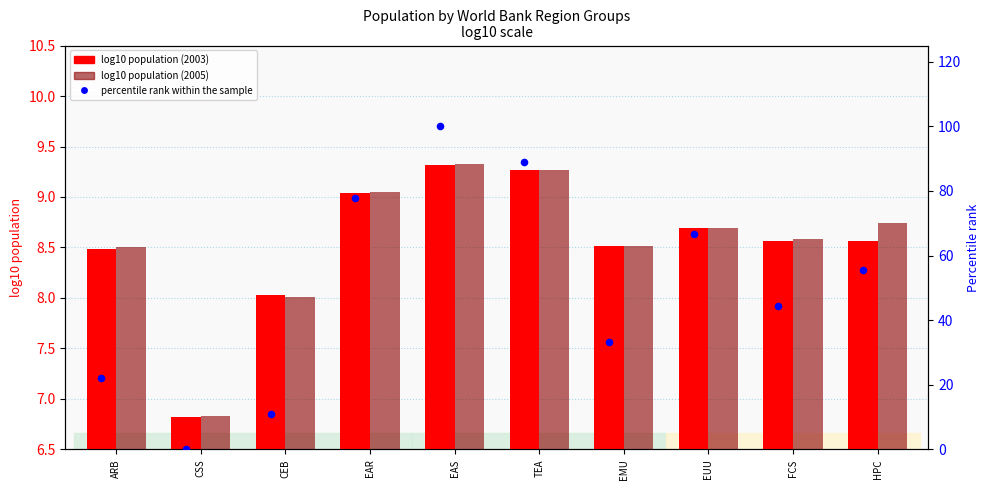

Is the value of log10 pop 2003 at TEA greater than the value of percentile rank within the sample at ARB?

No